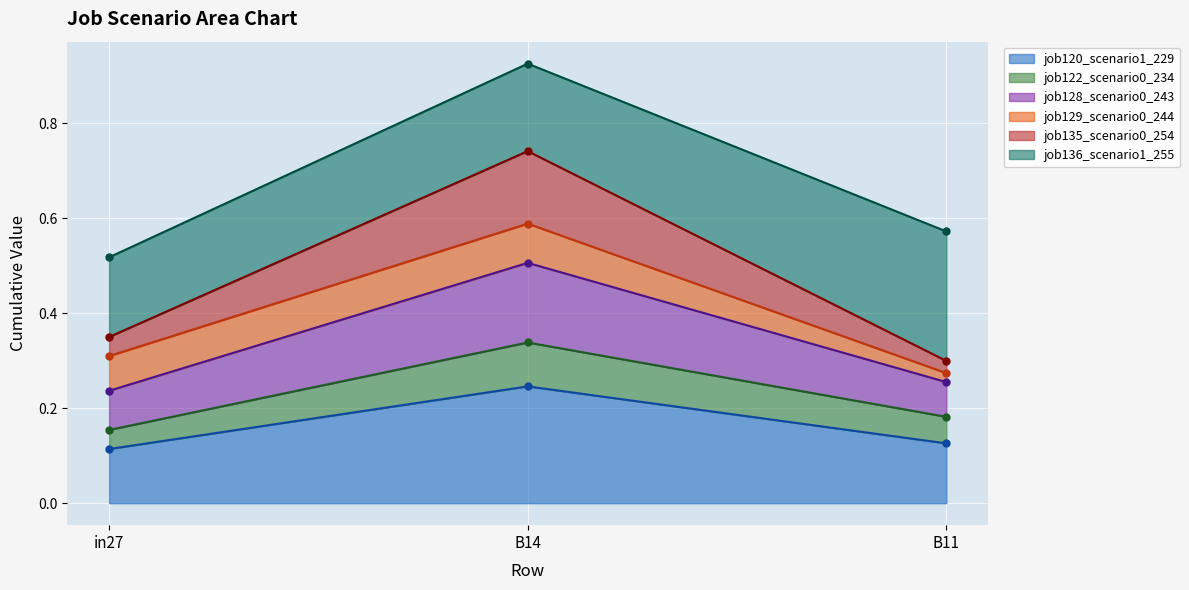

What is the smallest value displayed?

0.1